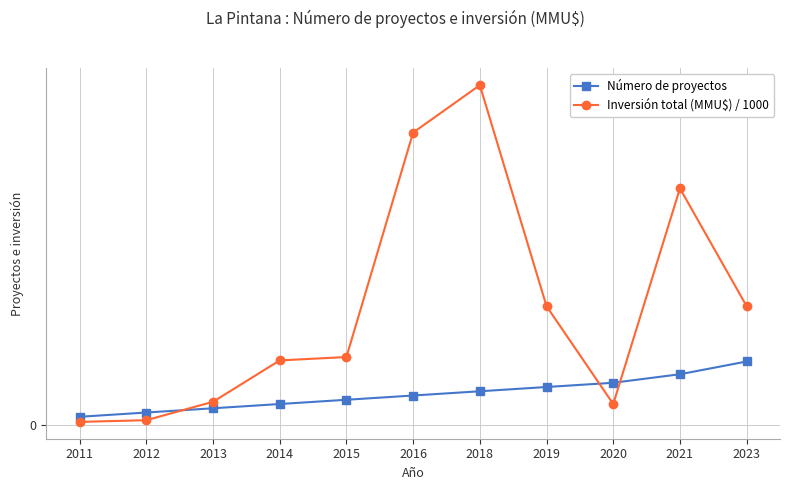

What are all the series names shown in the legend?

Número de proyectos, Inversión total (MMU$) / 1000